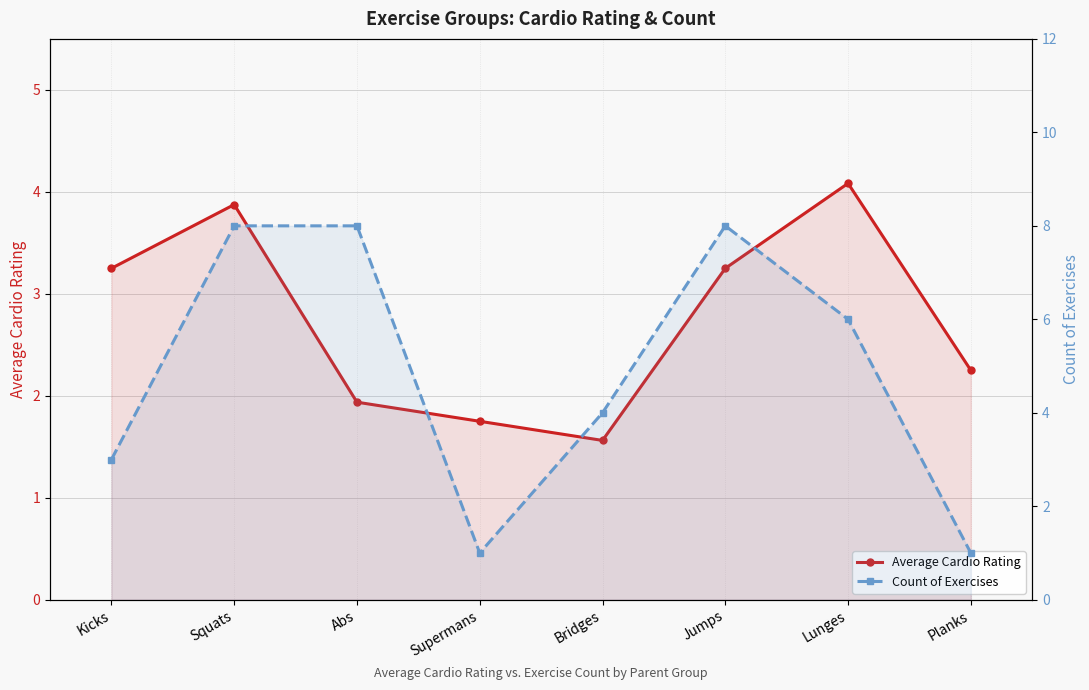

At Supermans, list the series in order from smallest to largest.

Count of Exercises, Average Cardio Rating